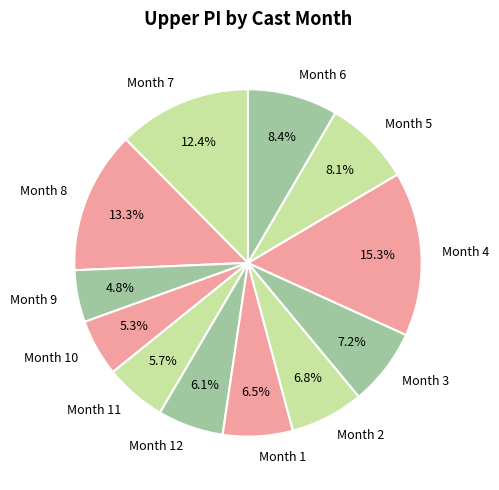

Is there any slice that represents more than half of the pie?

No